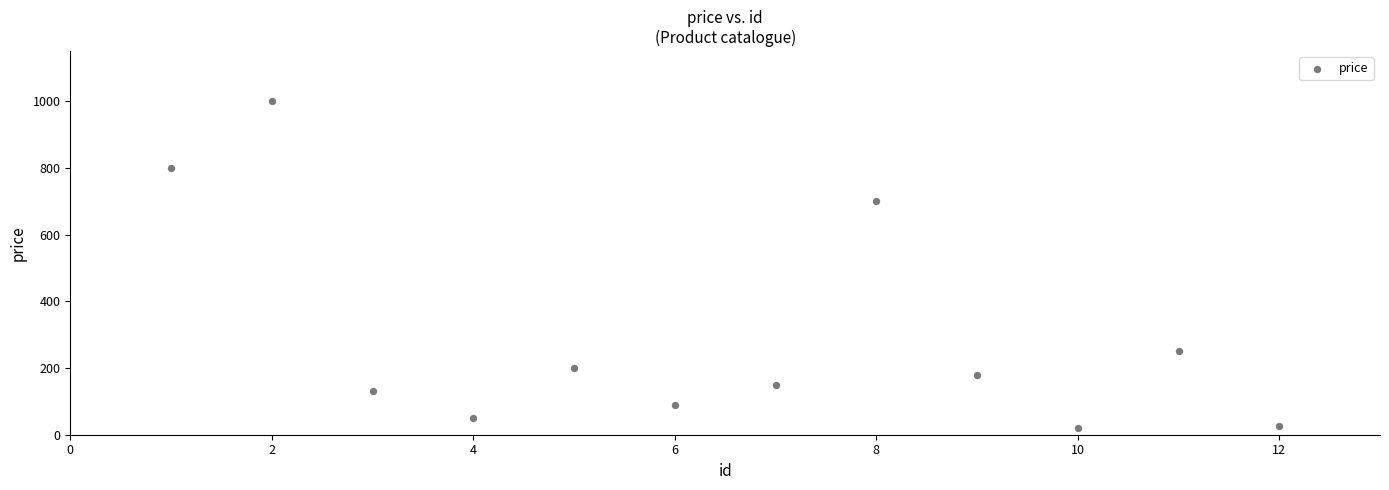

What is the range of Y values (max minus min)?

980.0